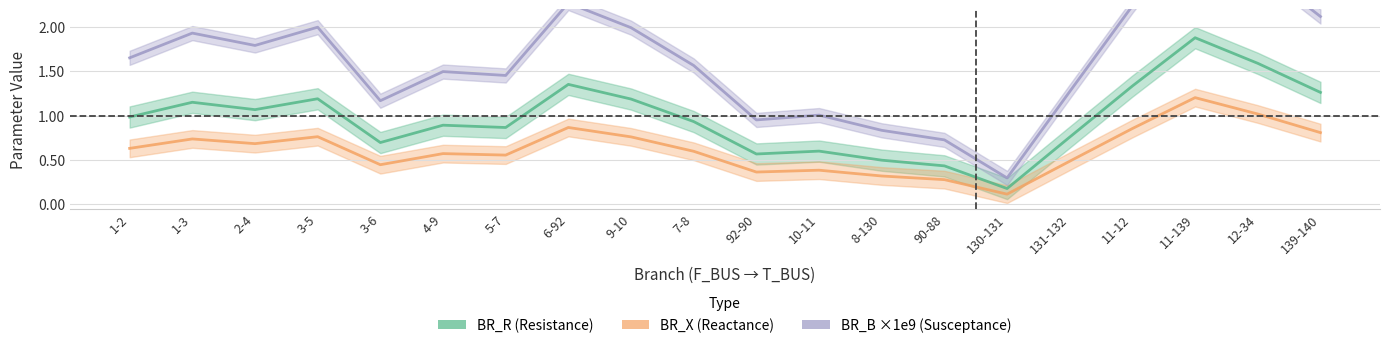

At which label is BR_X (Reactance) closest to 0?

130-131